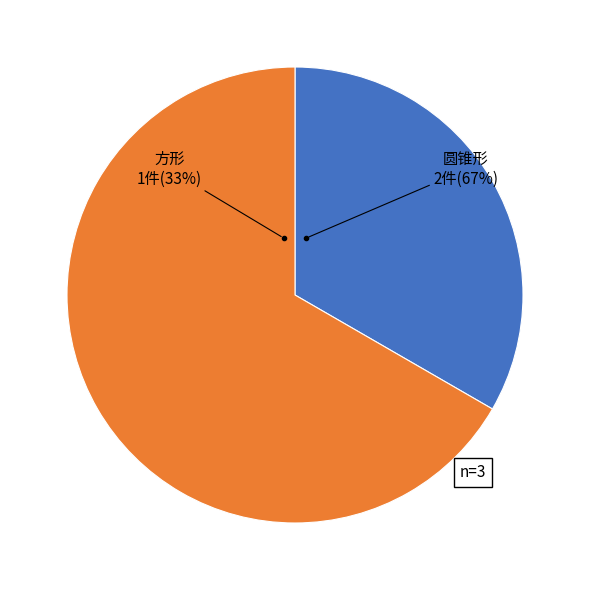

What is the change in value from 方形 to 圆锥形?

+1